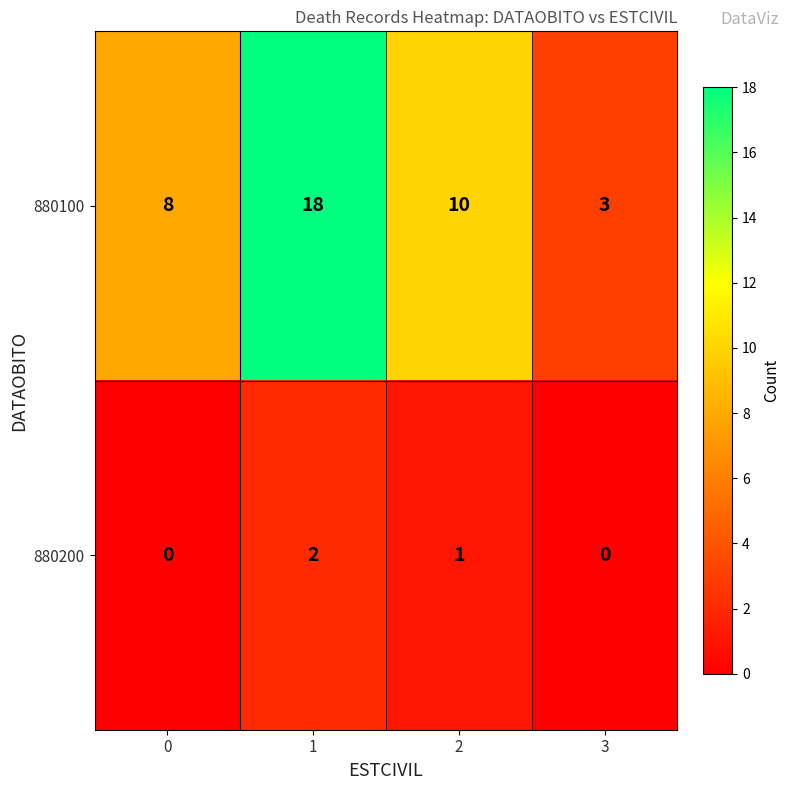

Is it true that 880100 equals 5 at 3?

False